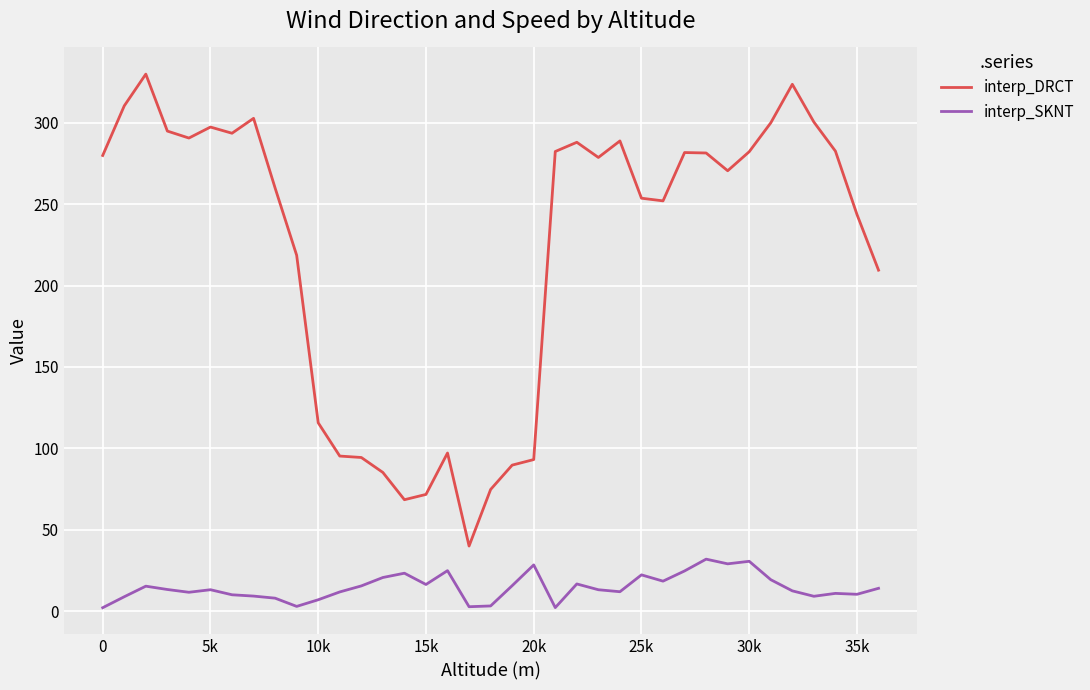

Is this an area chart (filled region under the line)?

No